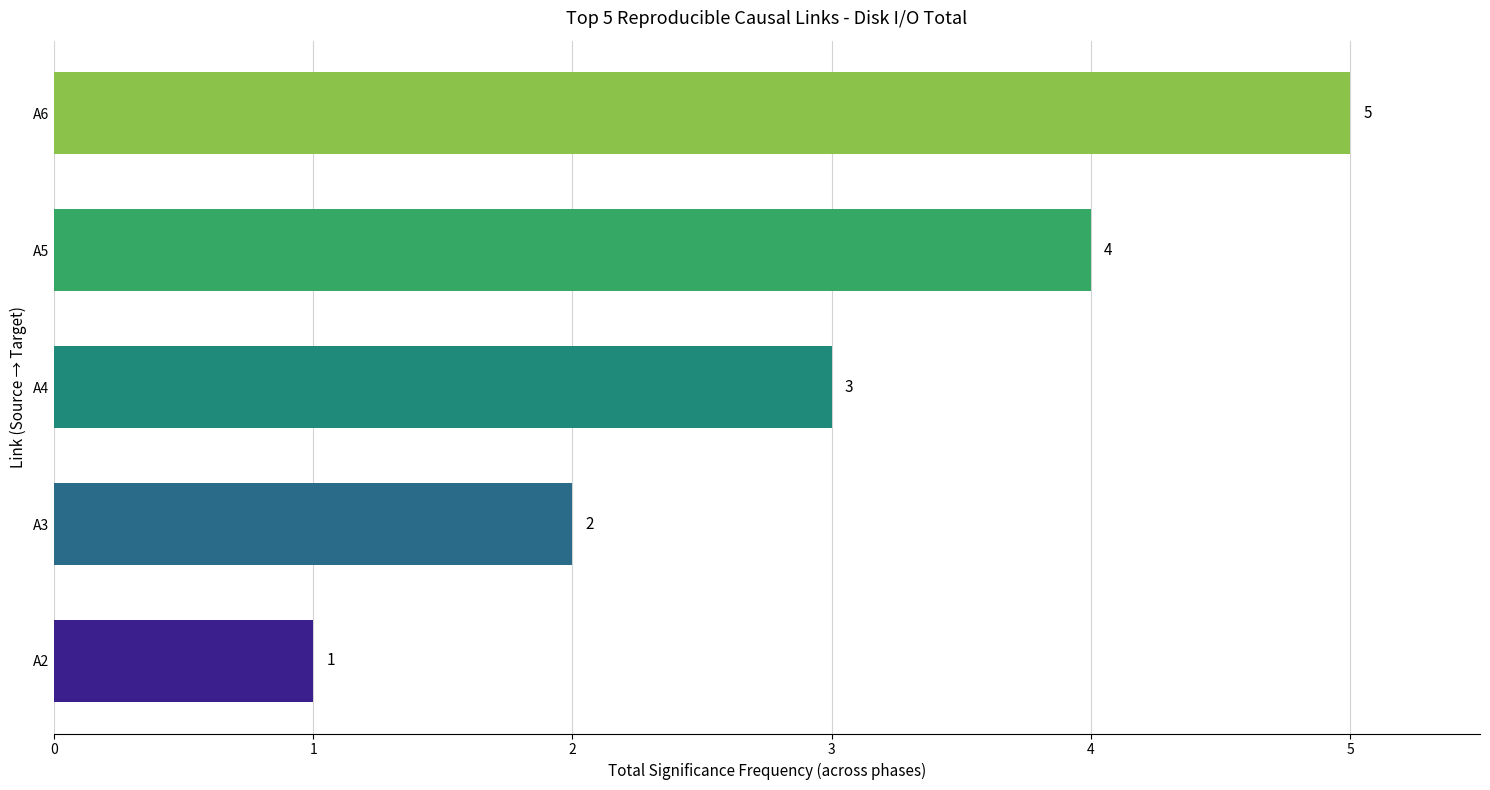

List the labels in order of value, largest first.

A6, A5, A4, A3, A2